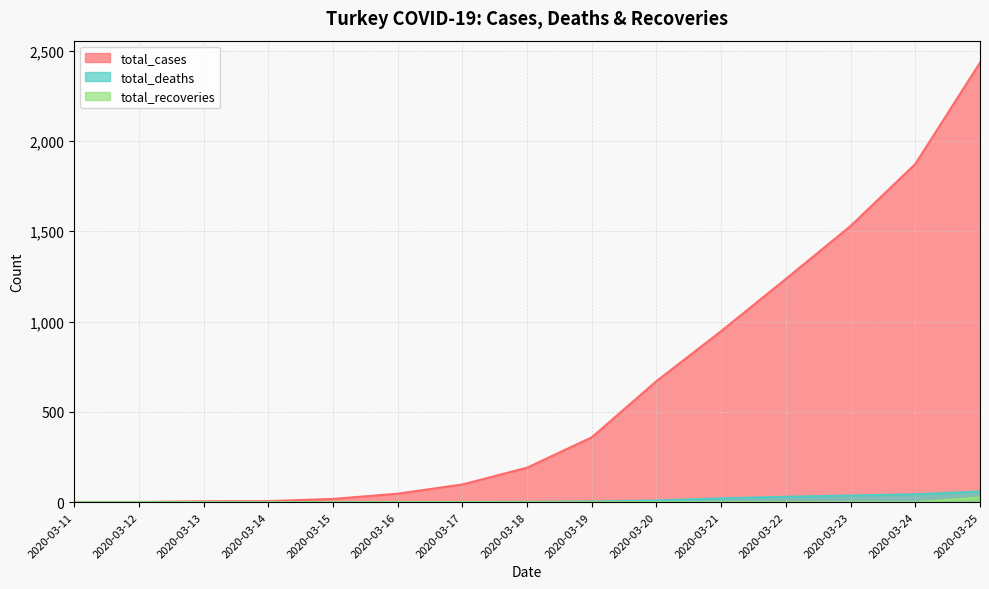

Which has a higher value, 2020-03-18 or 2020-03-23?

2020-03-23